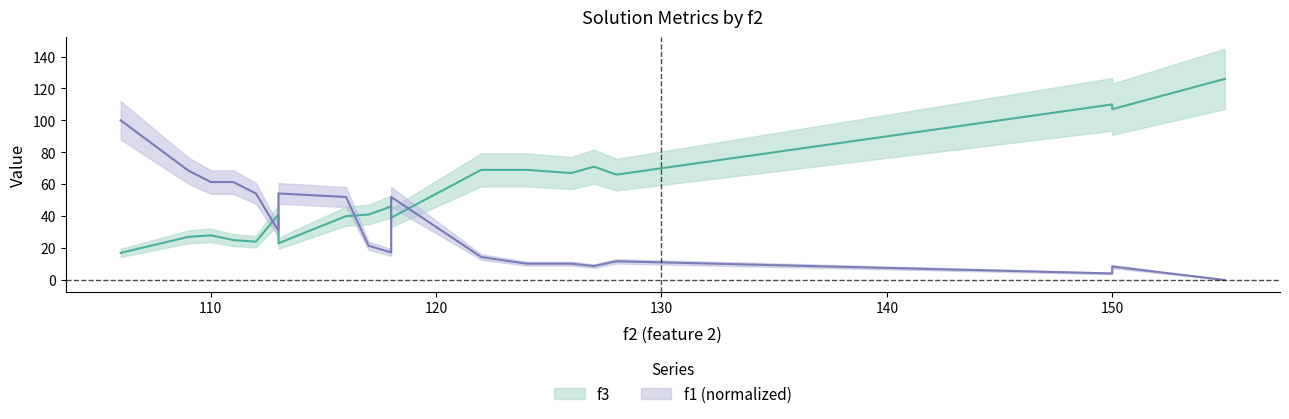

At which label does f1 reach its minimum?

155